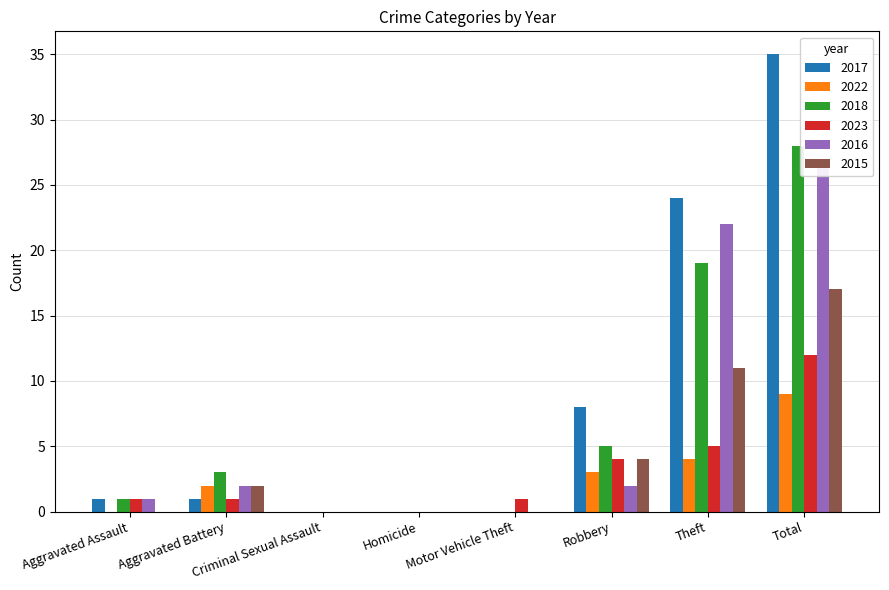

Count the number of categories in the chart.

8